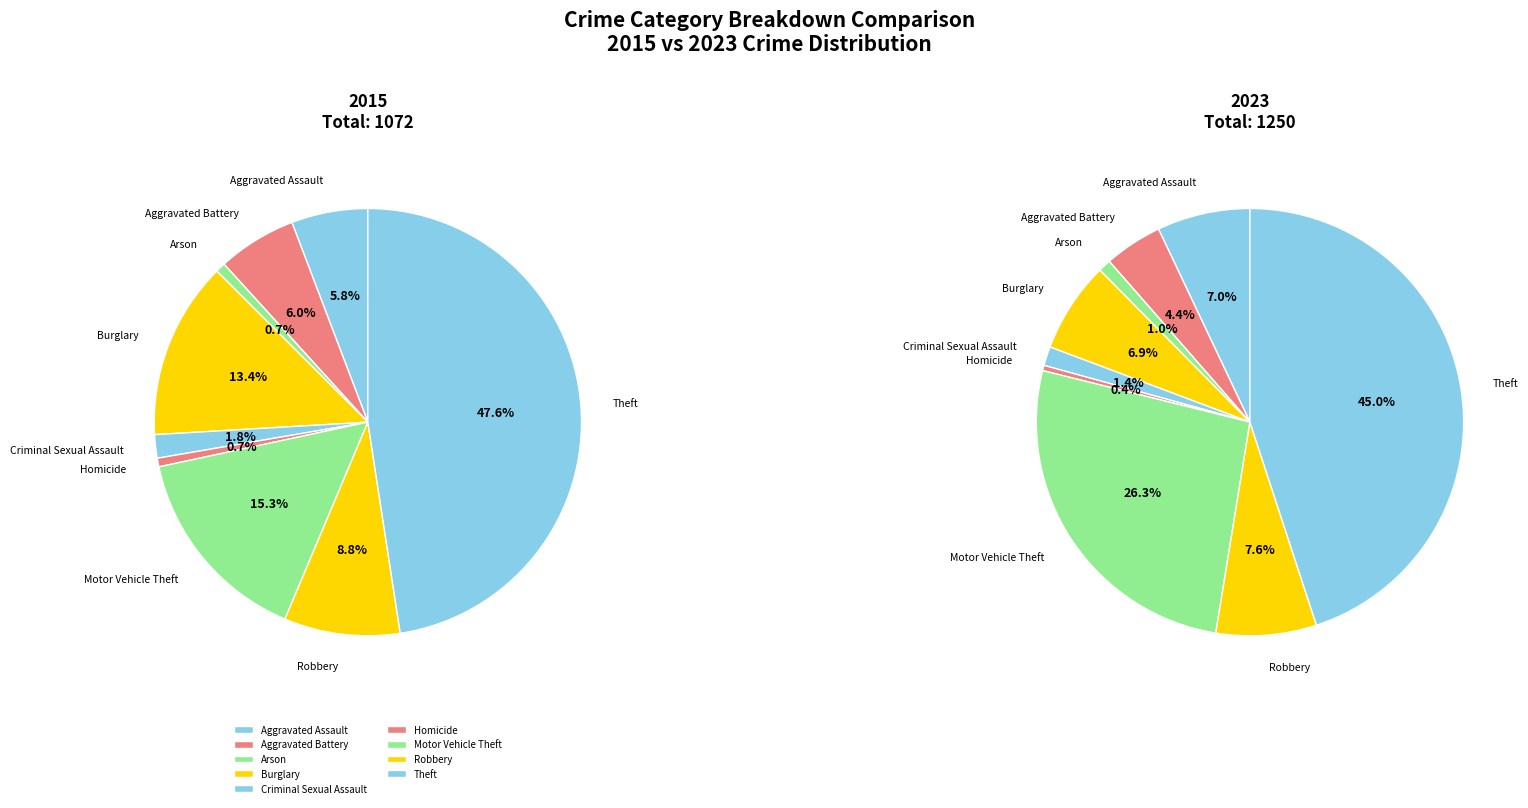

Does 3 represent more than half of the total?

No